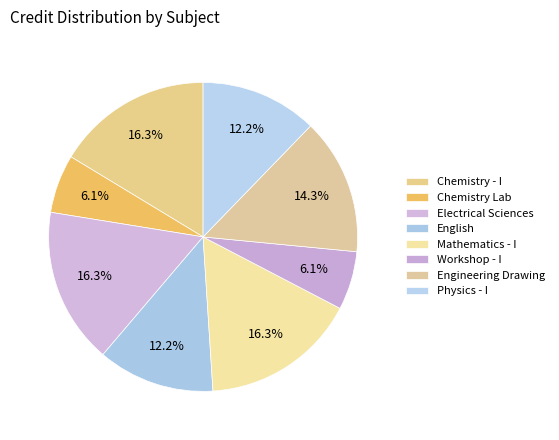

Does any single category account for the majority?

No